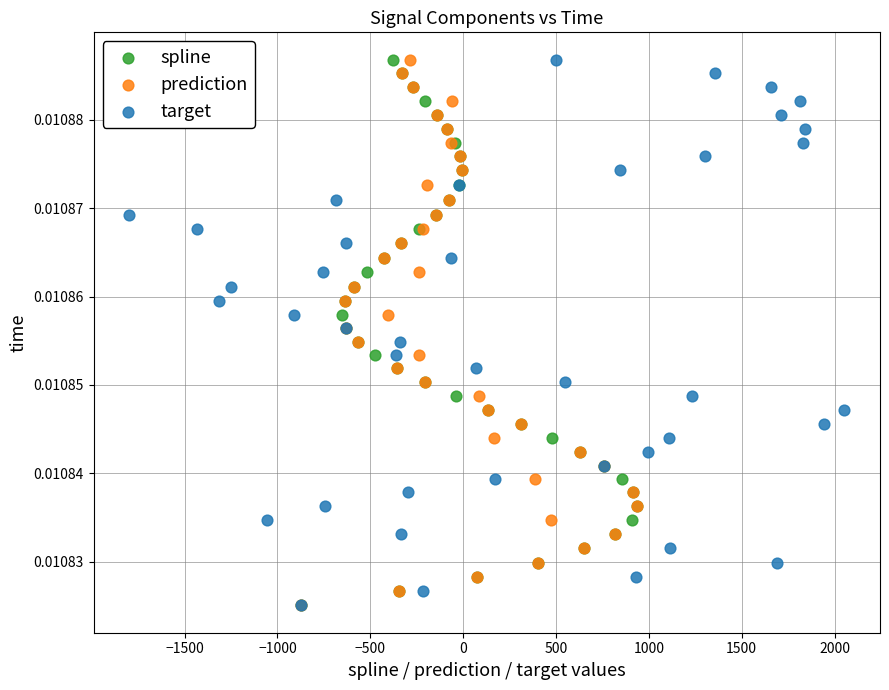

What are all the series names shown in the legend?

spline, prediction, target